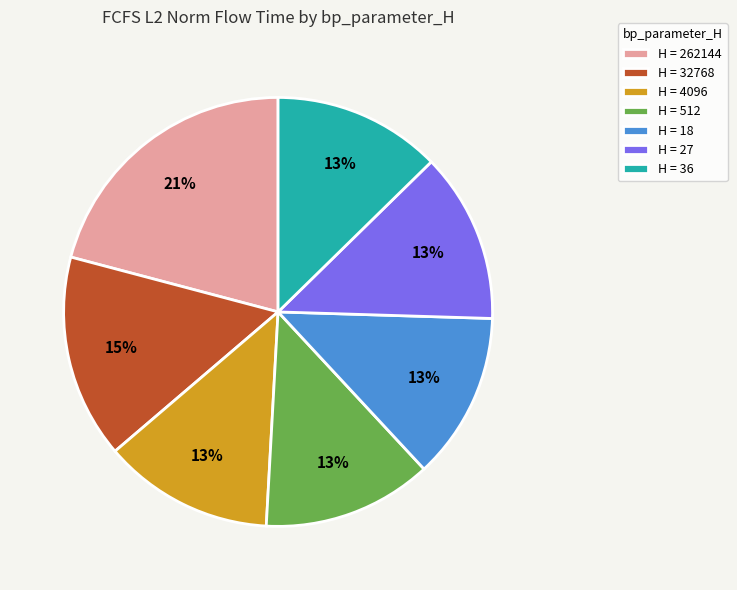

Count the number of slices in the pie.

7